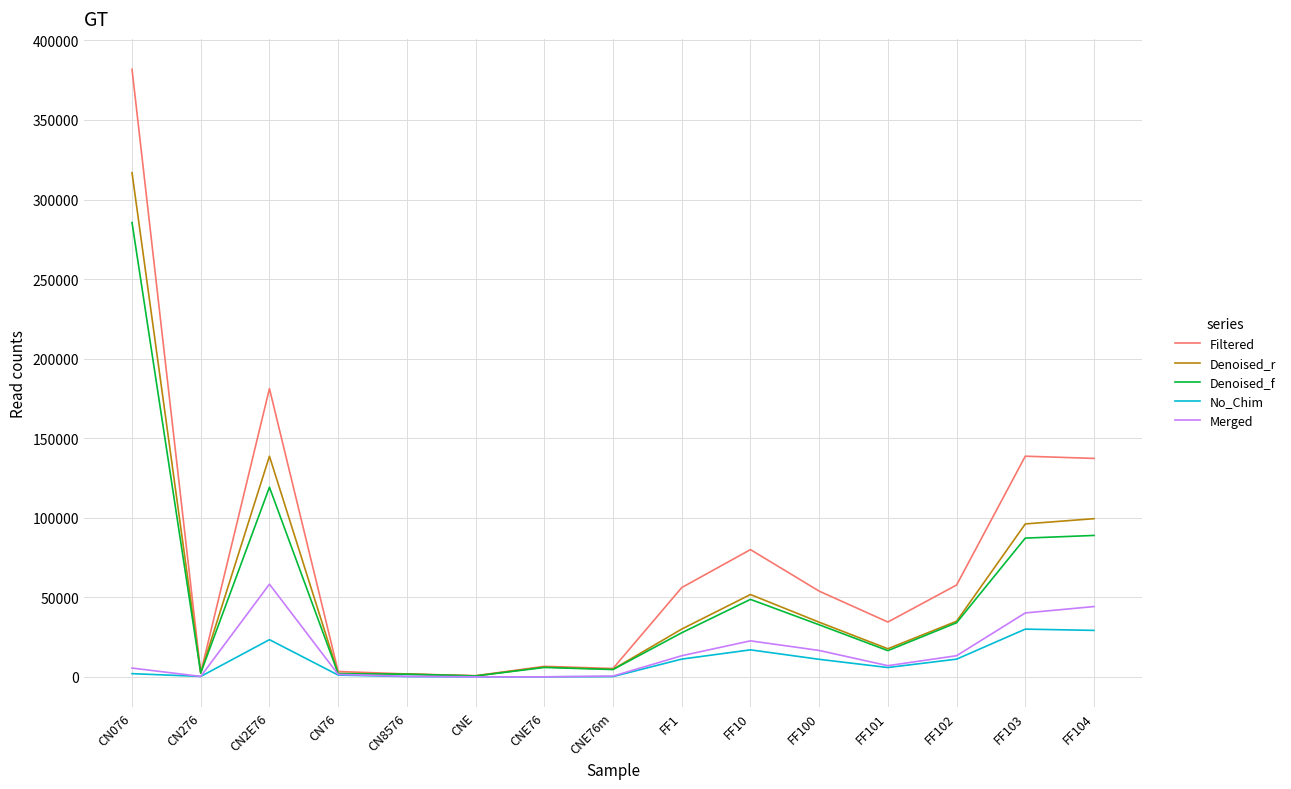

What is the average value of the Denoised_r series?

55838